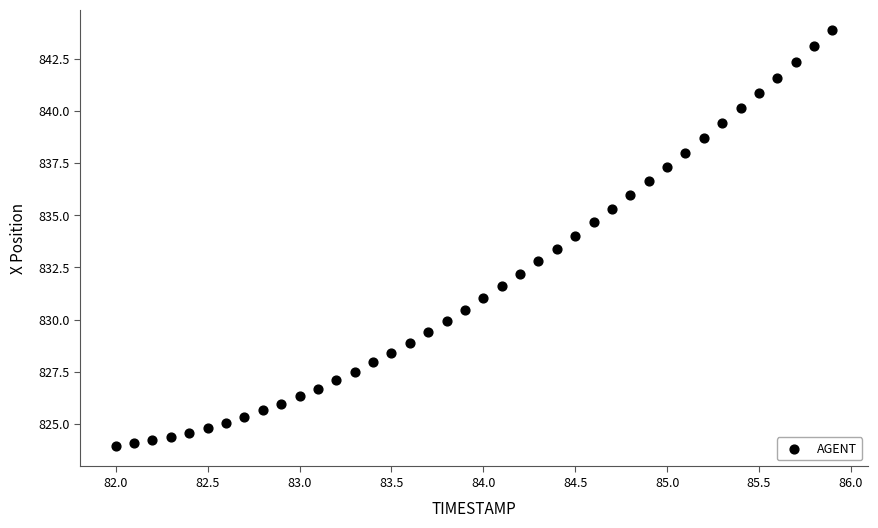

What is the range of Y values (max minus min)?

19.9